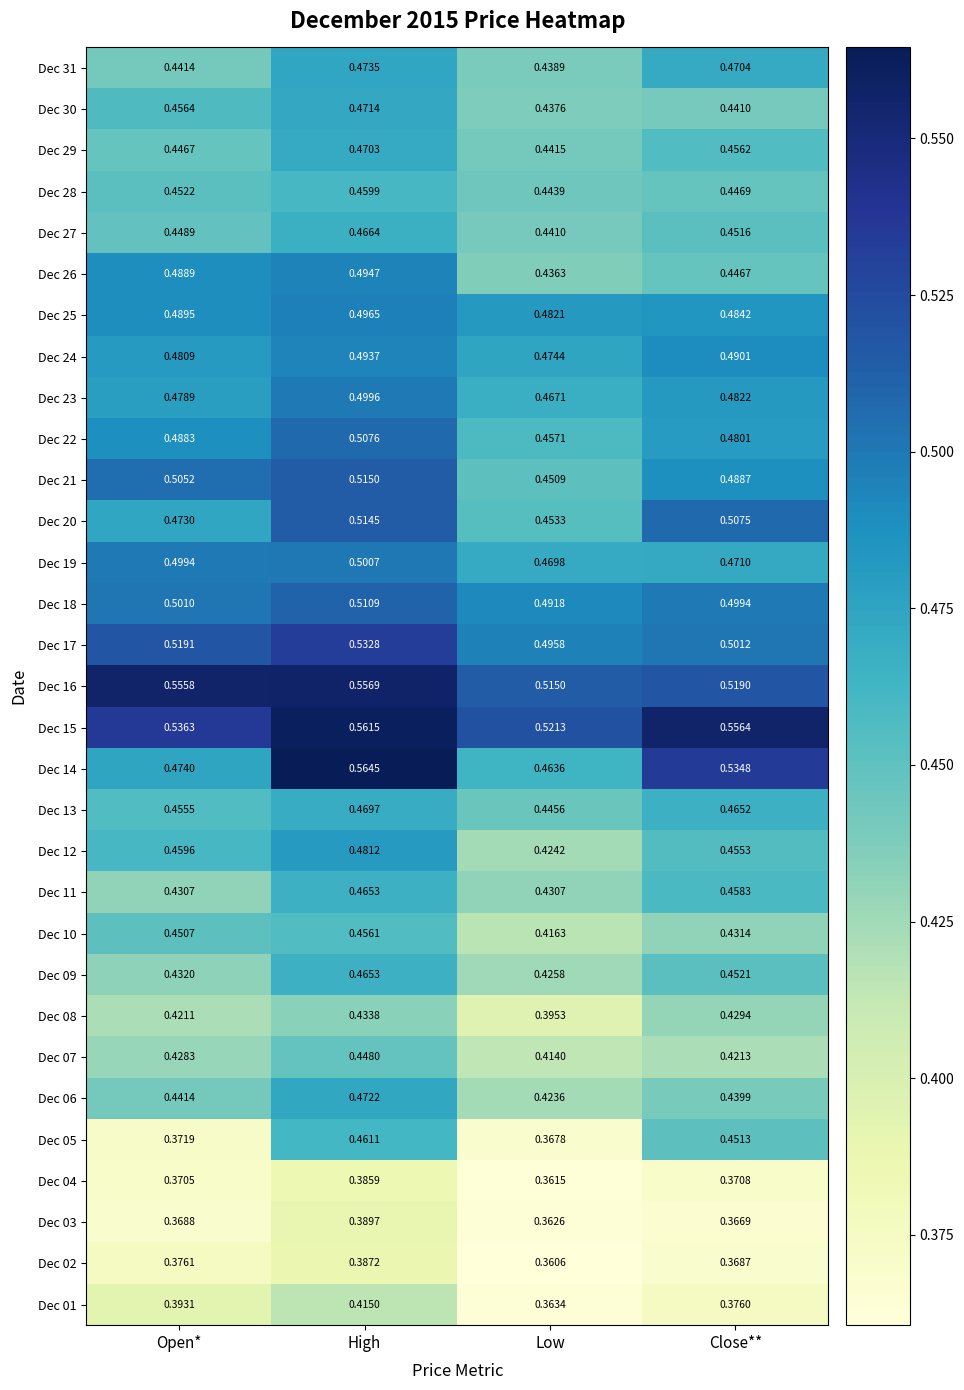

Which label corresponds to the largest value in the chart?

High